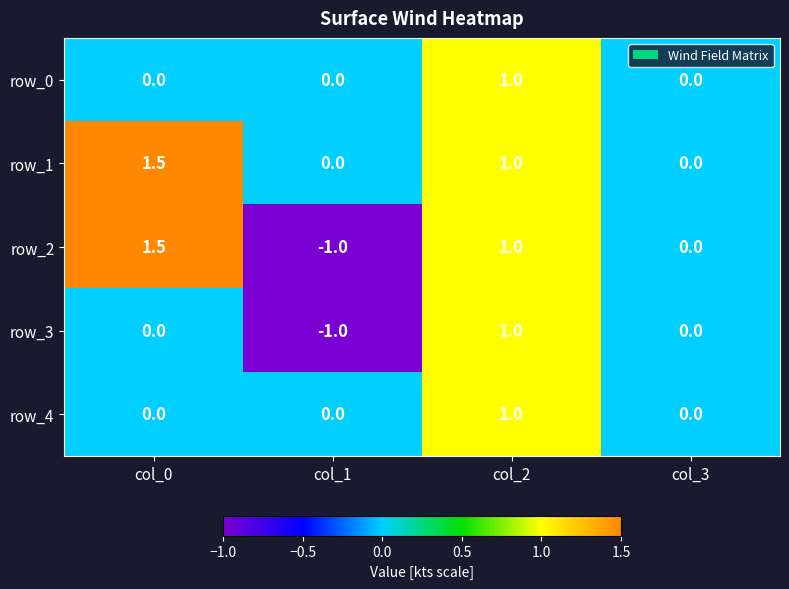

Count the number of categories in the chart.

4